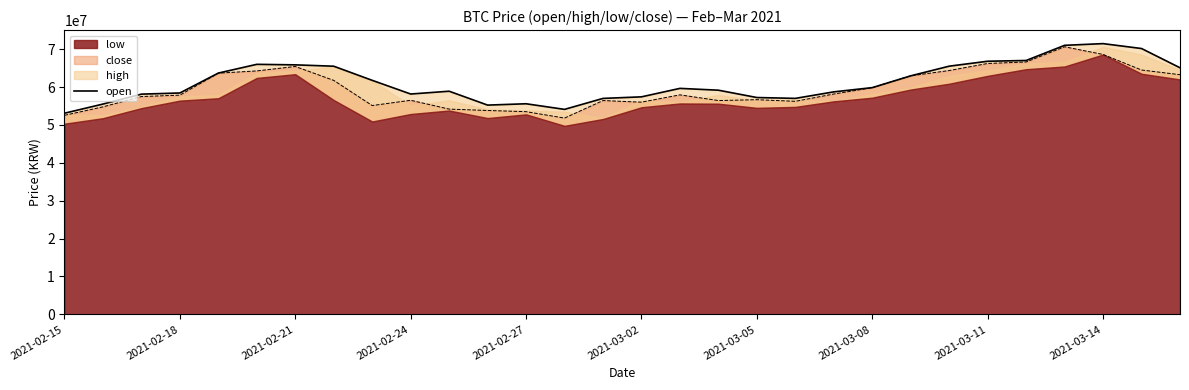

Where is the data nearest to the value 62268000?

2021-03-11